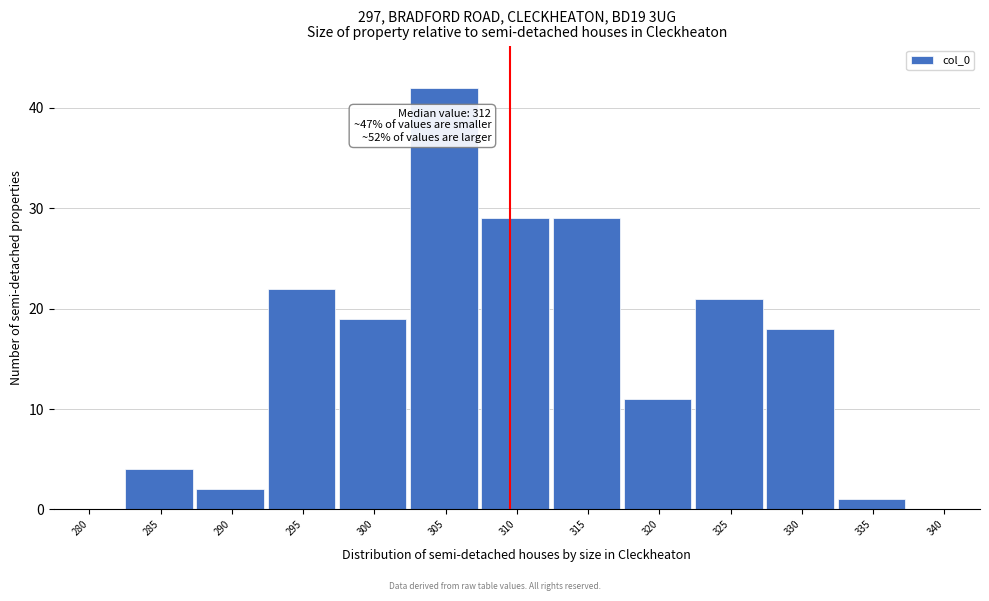

Reading left to right, list all the values displayed in this chart.

280=0	285=4	290=2	295=22	300=19	305=42	310=29	315=29	320=11	325=21	330=18	335=1	340=0